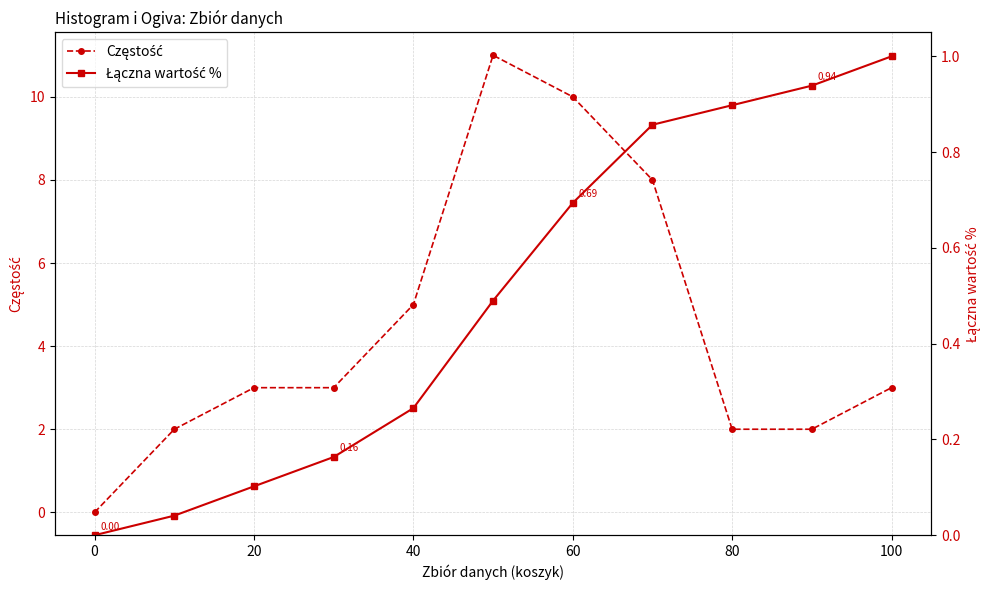

The value of Łączna wartość % at 20 is 0.1. True or false?

True